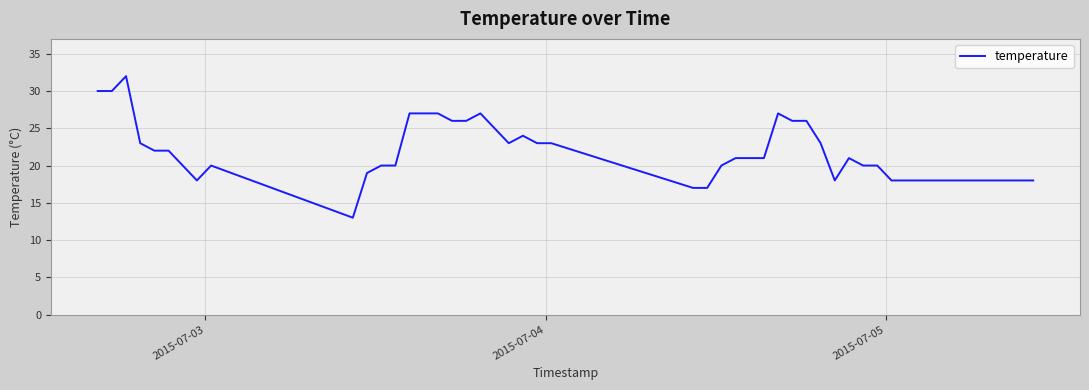

How many categories are shown in the chart?

40